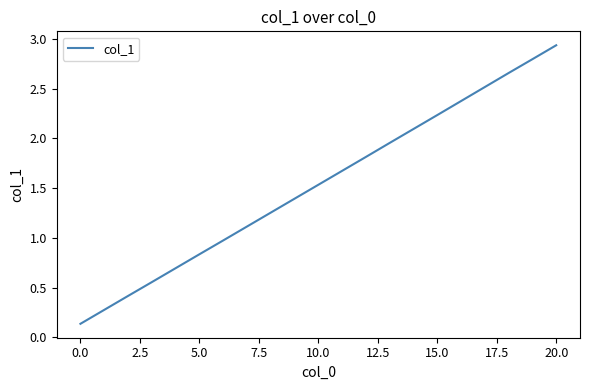

What is the label of the 8th point from the right?

13